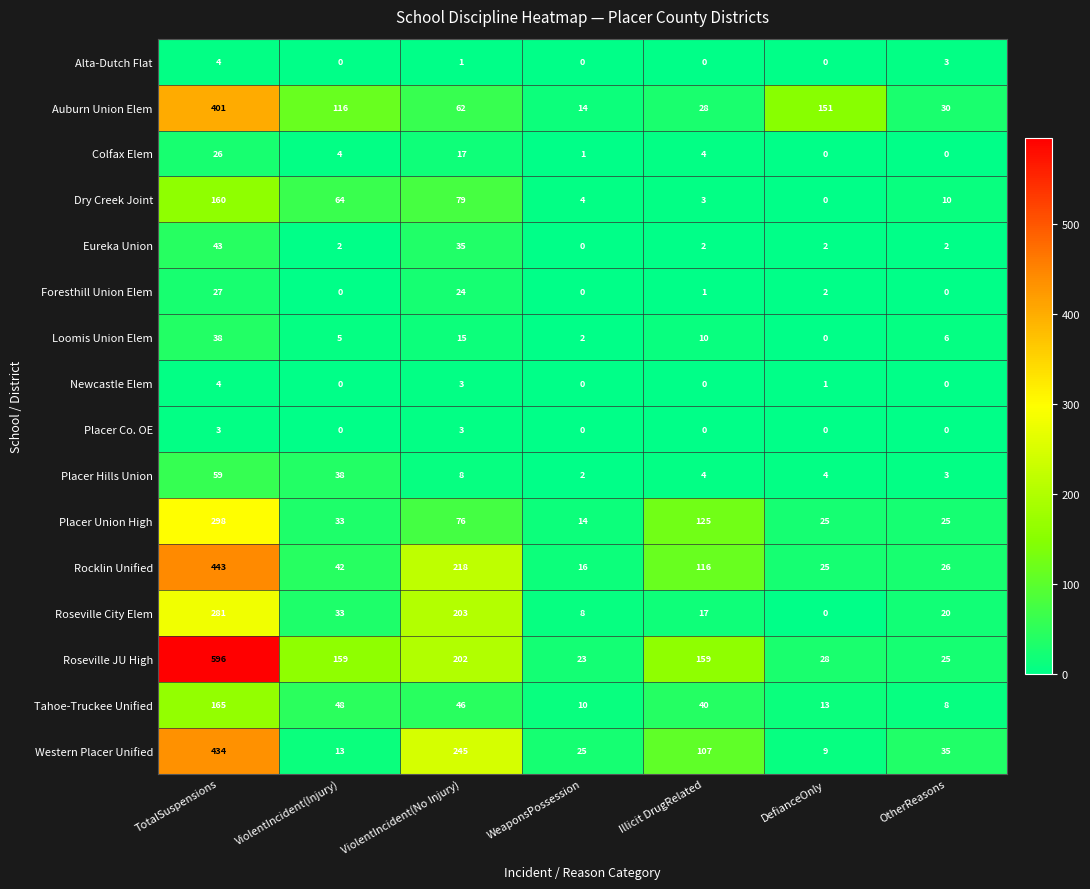

Which category has the highest value in the Roseville City Elem series?

TotalSuspensions